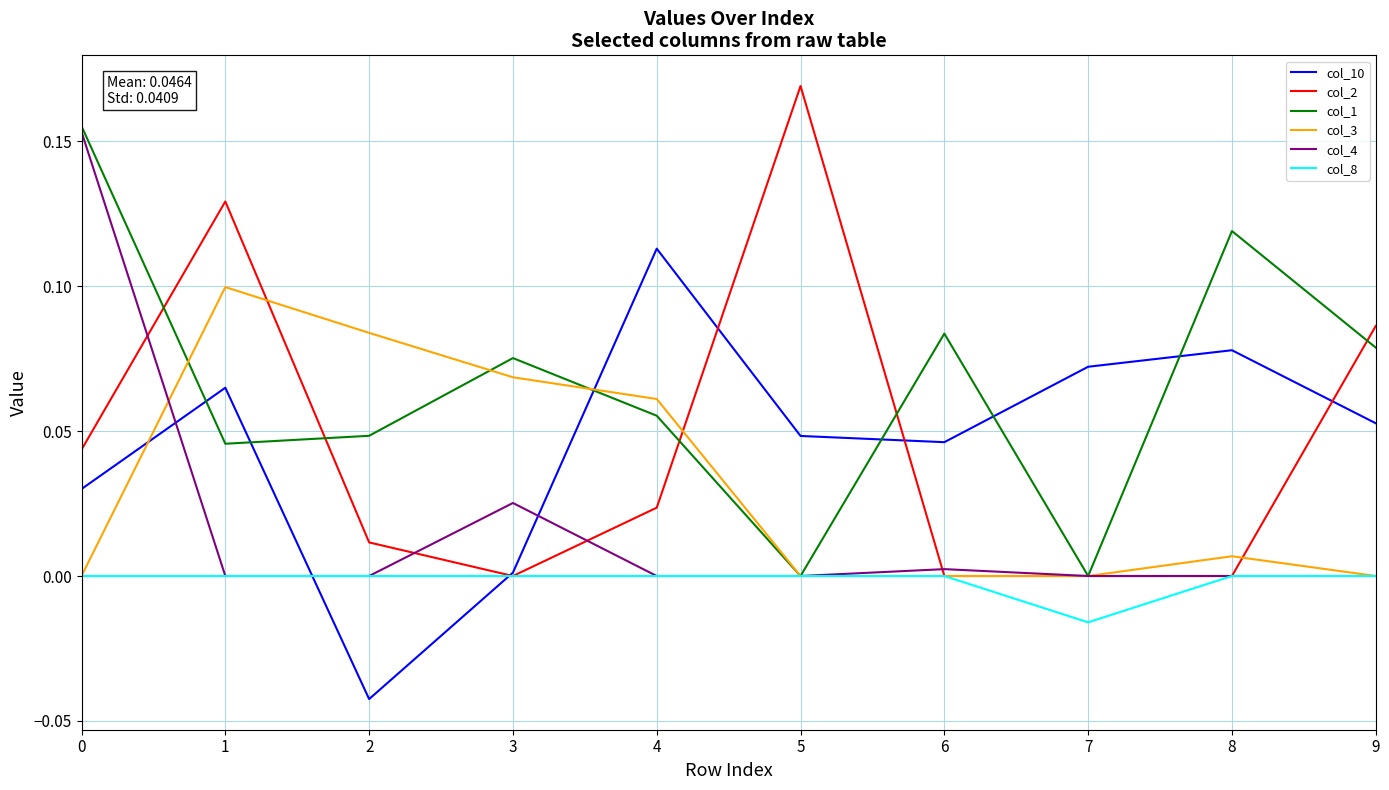

What is the sum of all col_1 values?

0.7